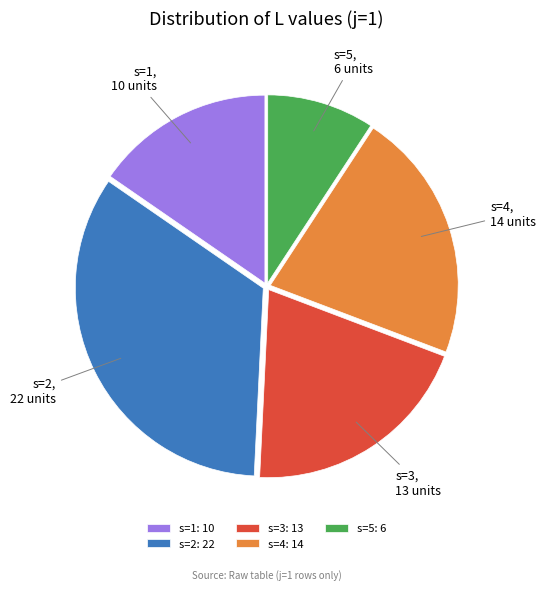

The s=5 slice represents 9% of the pie. True or false?

True